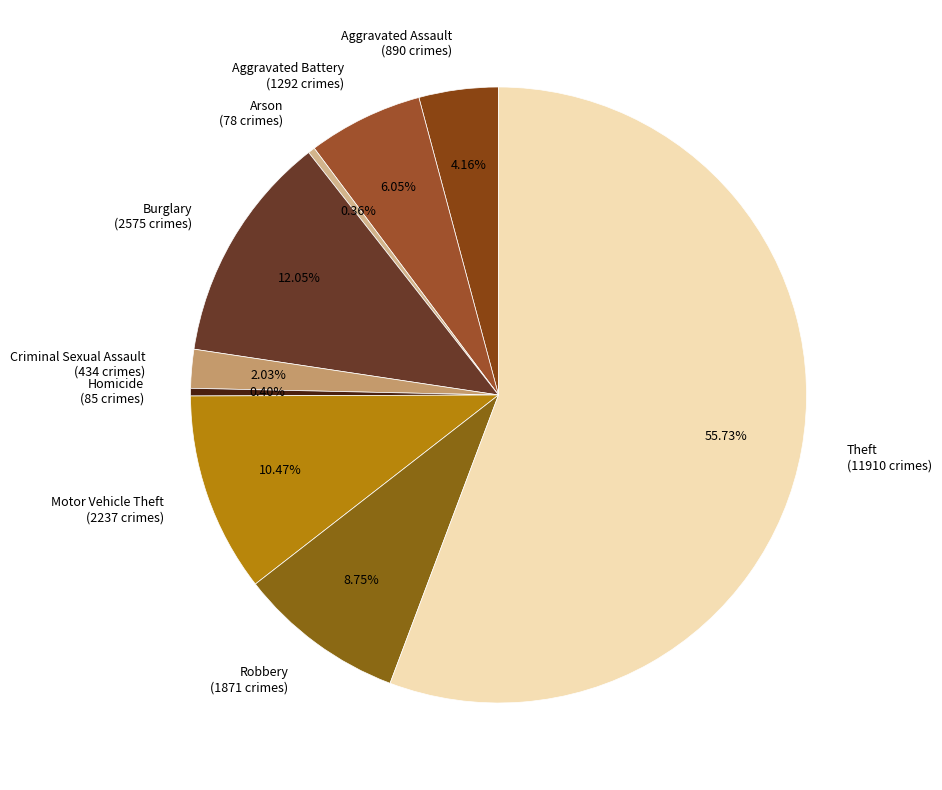

To the nearest percent, what percentage of the pie is Theft?

56%